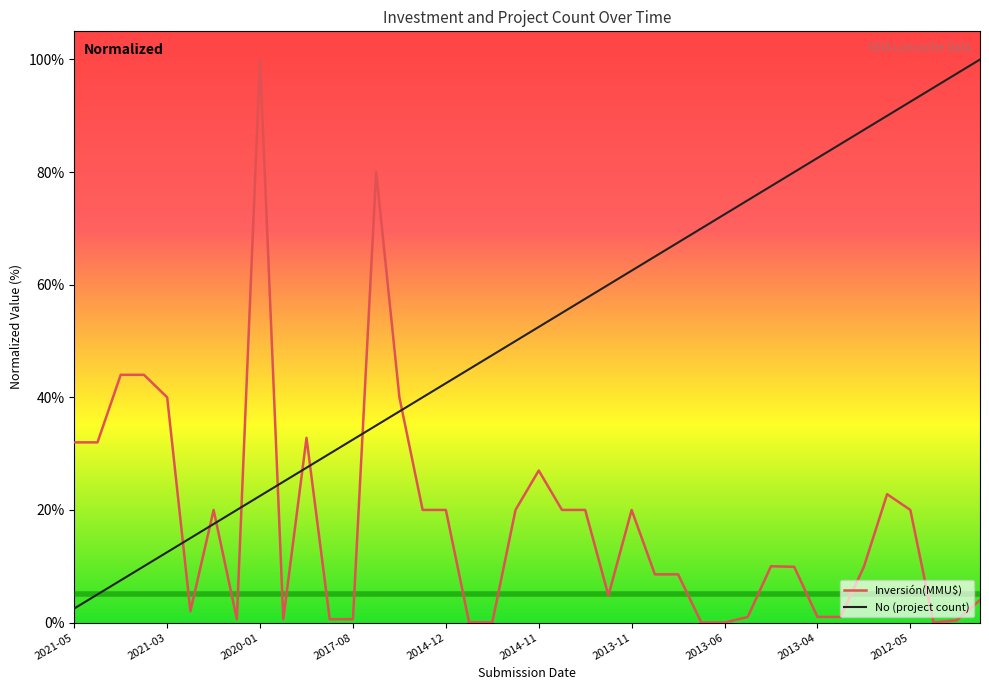

Does the chart display data point markers on the line(s)?

No